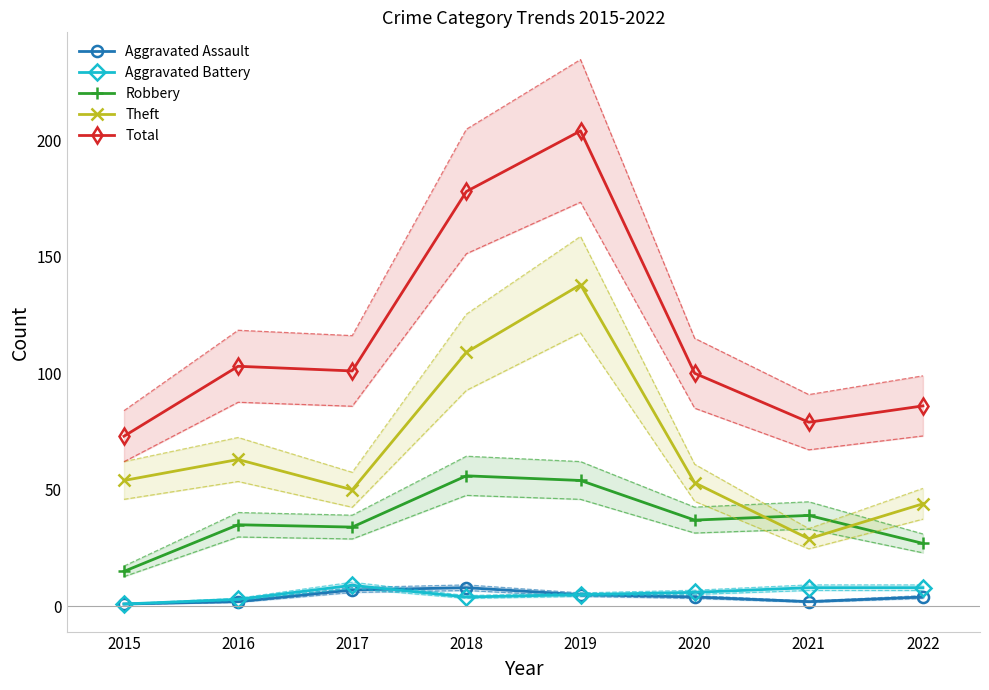

Is this an area chart (filled region under the line)?

No